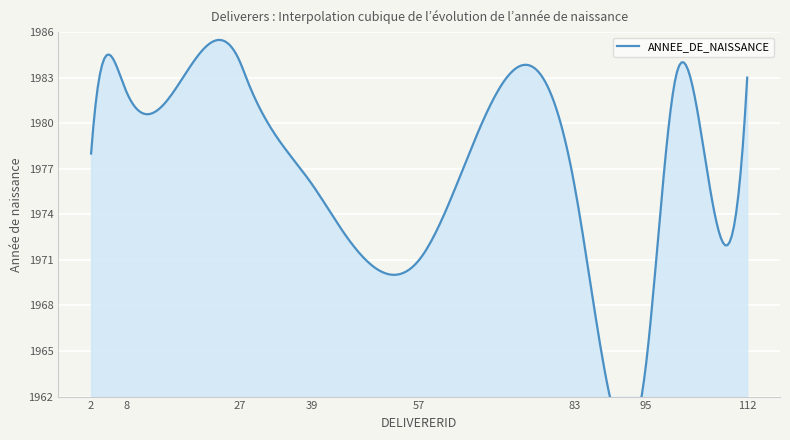

How many values are below 1982?

7